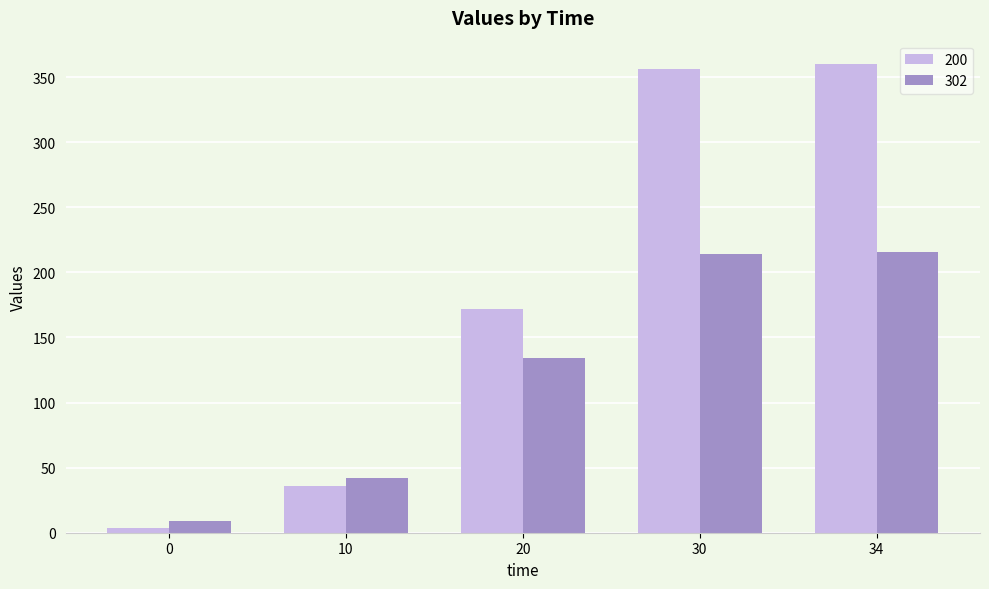

Reading left to right, transcribe all the data shown in this chart.

200: 0=4	10=36	20=172	30=356	34=360
302: 0=9	10=42	20=134	30=214	34=216